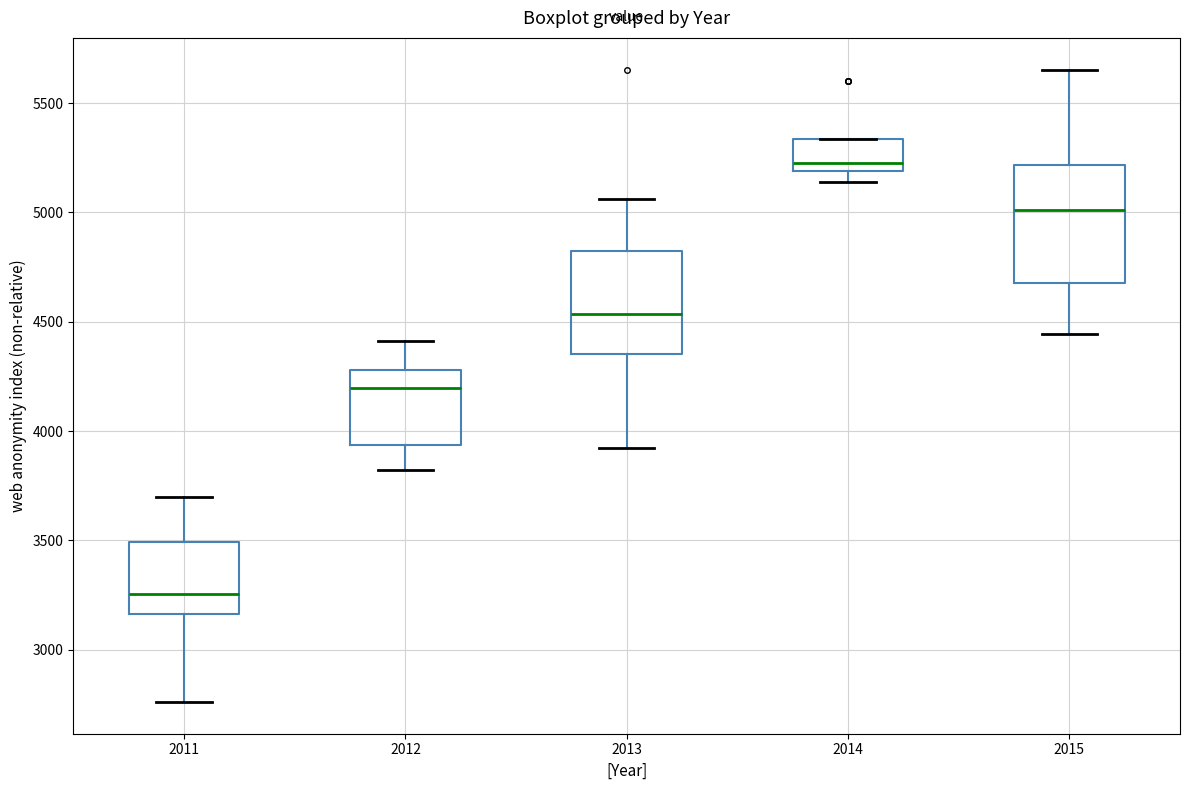

Comparing the boxes themselves (not the whiskers), which one is the tallest?

2015